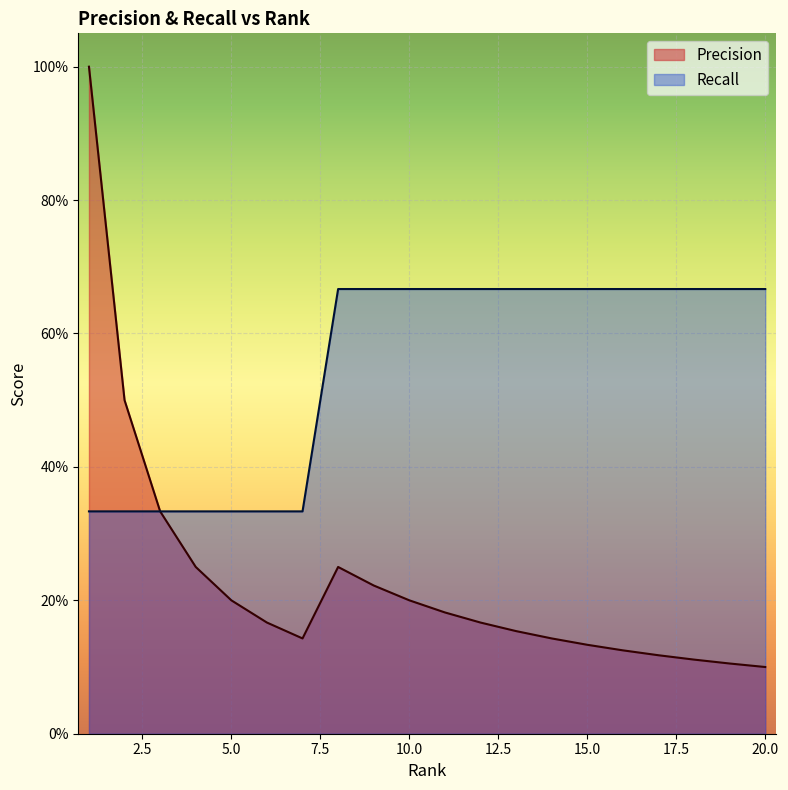

At how many categories does at least one series exceed 0?

20